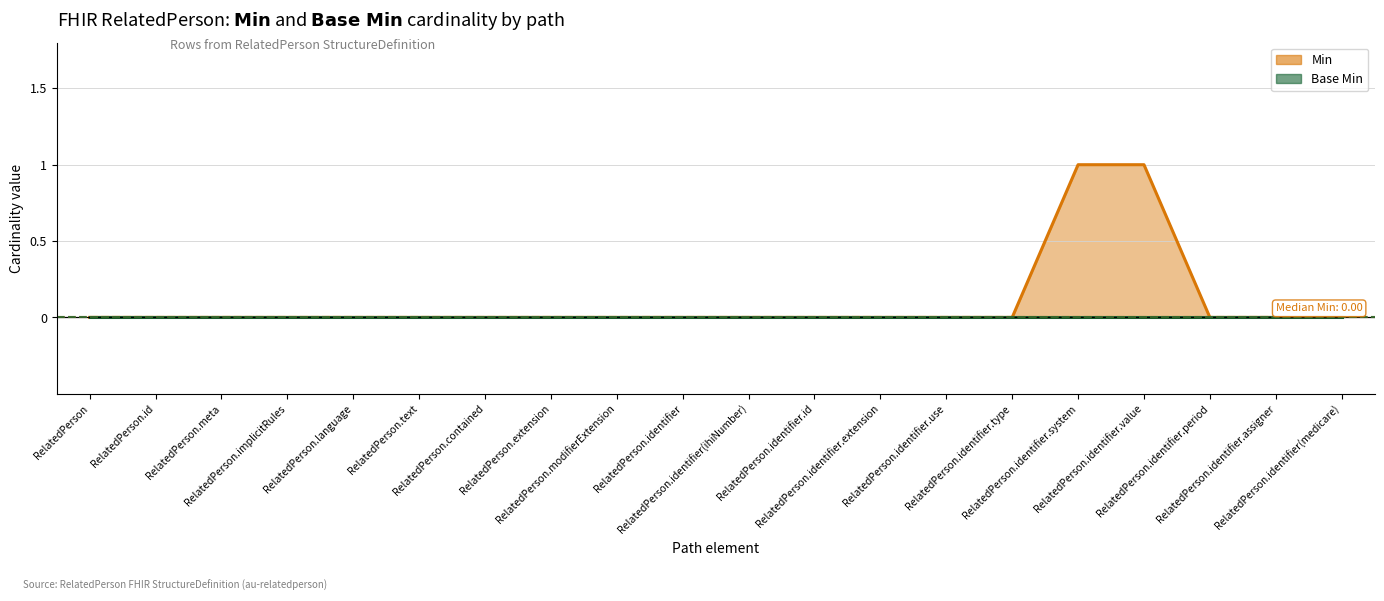

Between RelatedPerson.identifier(medicare) and RelatedPerson.language, which is larger?

RelatedPerson.identifier(medicare)